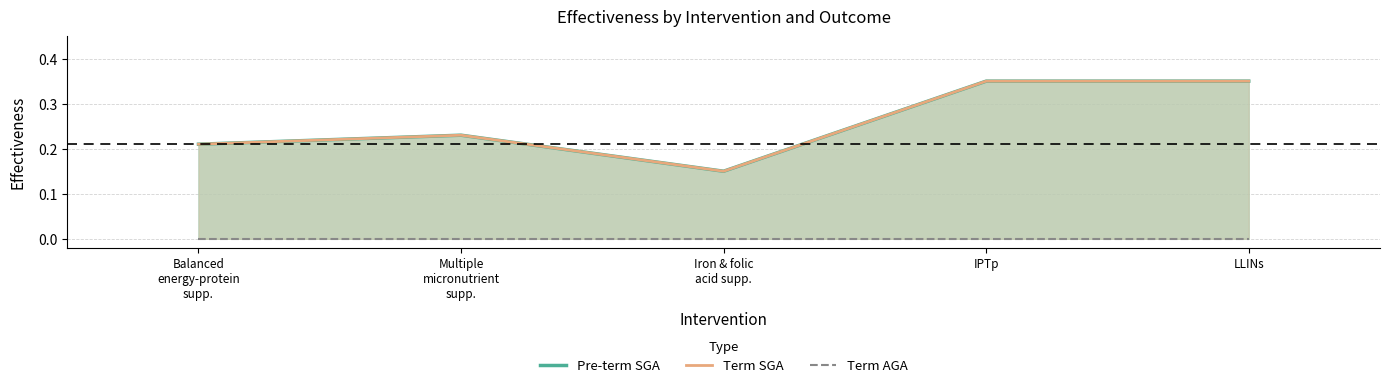

True or false: Term AGA and Pre-term SGA intersect in this chart.

False